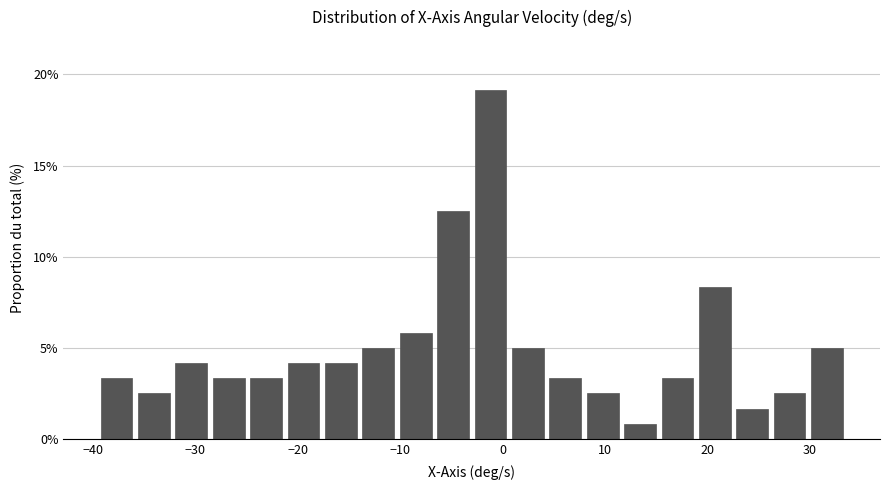

Read against the x-axis, roughly where is the centre of the tallest bar?

-1